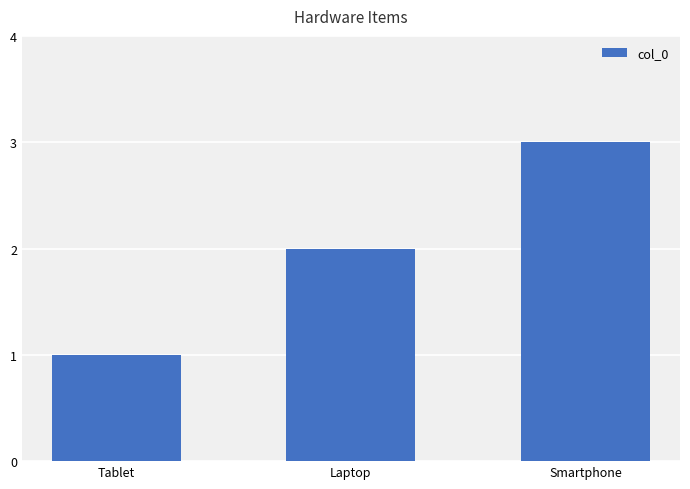

Reading left to right, extract all data points from this chart.

1	2	3